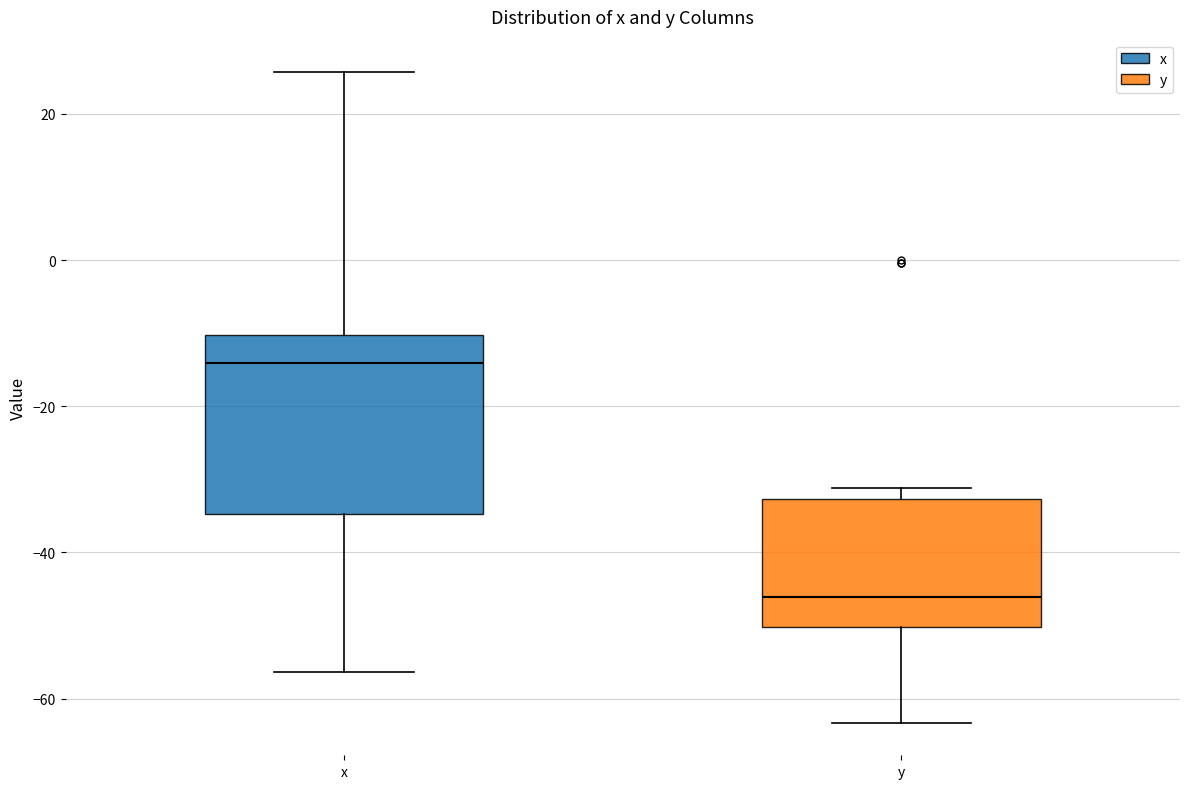

Which box is the tallest, from its lower edge to its upper edge?

x